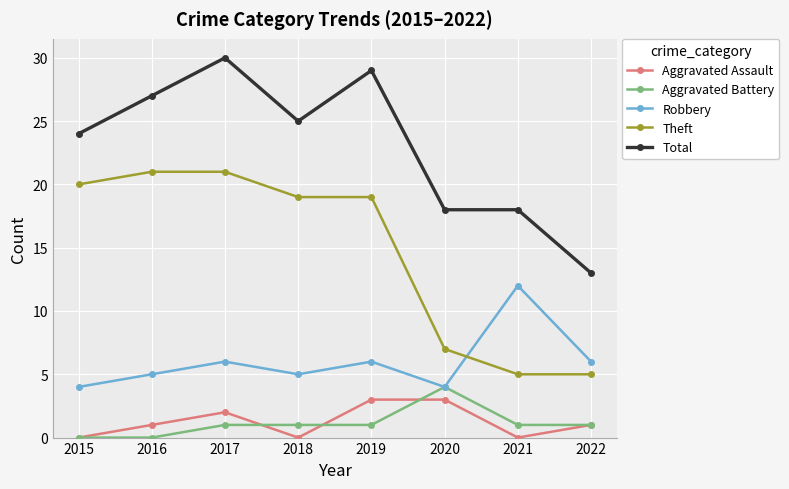

At which label does Aggravated Battery reach its peak?

2020